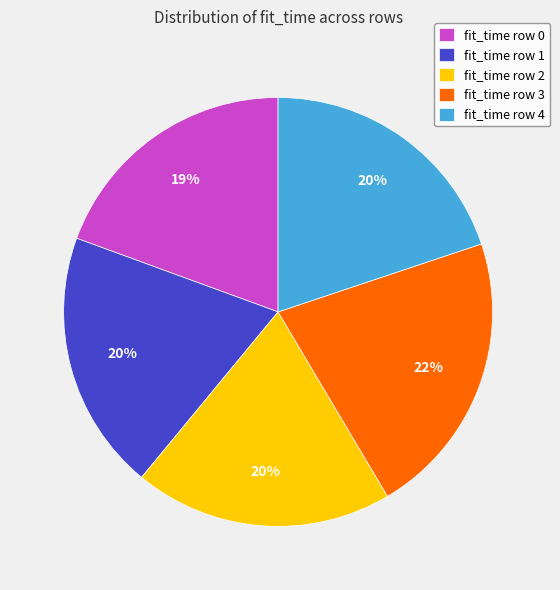

Does fit_time row 3 represent more than half of the total?

No